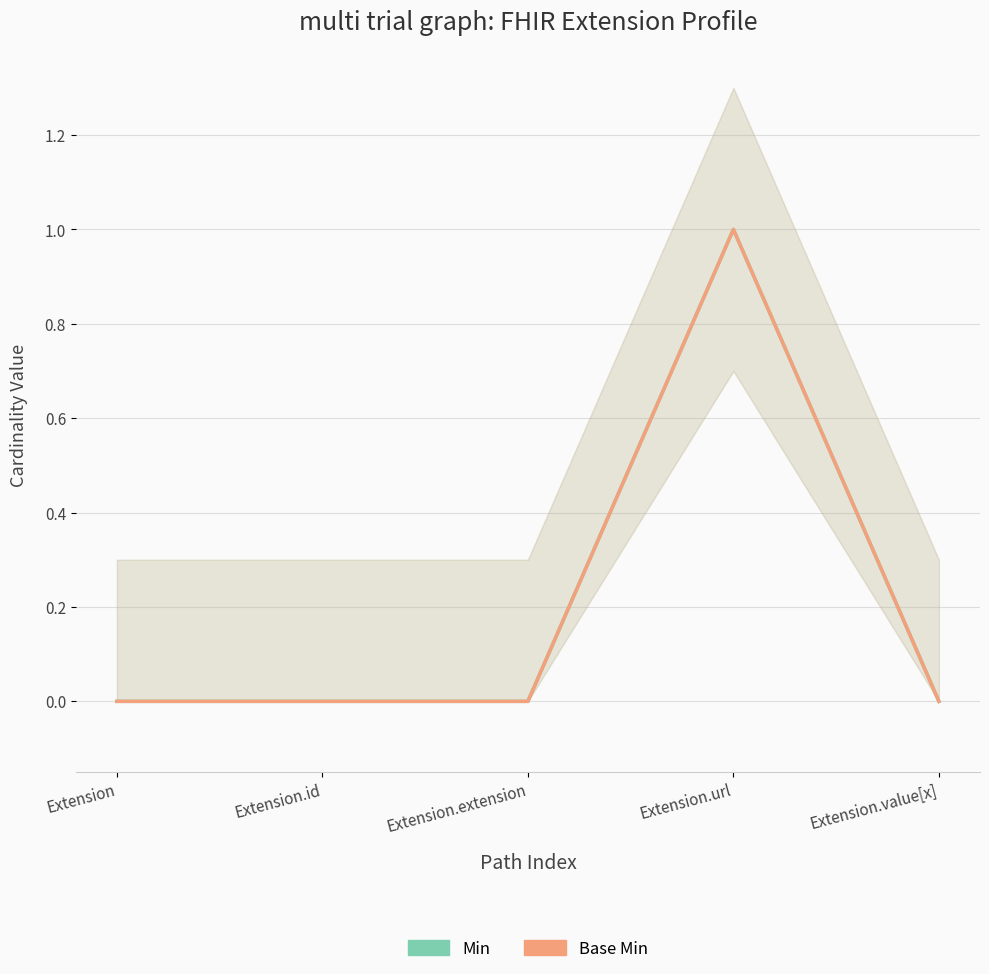

Reading left to right, what are all the values shown in this chart?

Min: Extension=0	Extension.id=0	Extension.extension=0	Extension.url=1	Extension.value[x]=0
Base Min: Extension=0	Extension.id=0	Extension.extension=0	Extension.url=1	Extension.value[x]=0